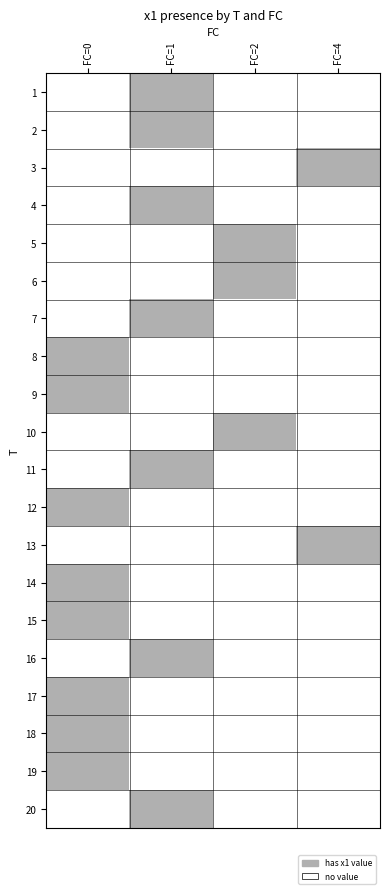

What is the greatest value displayed?

1